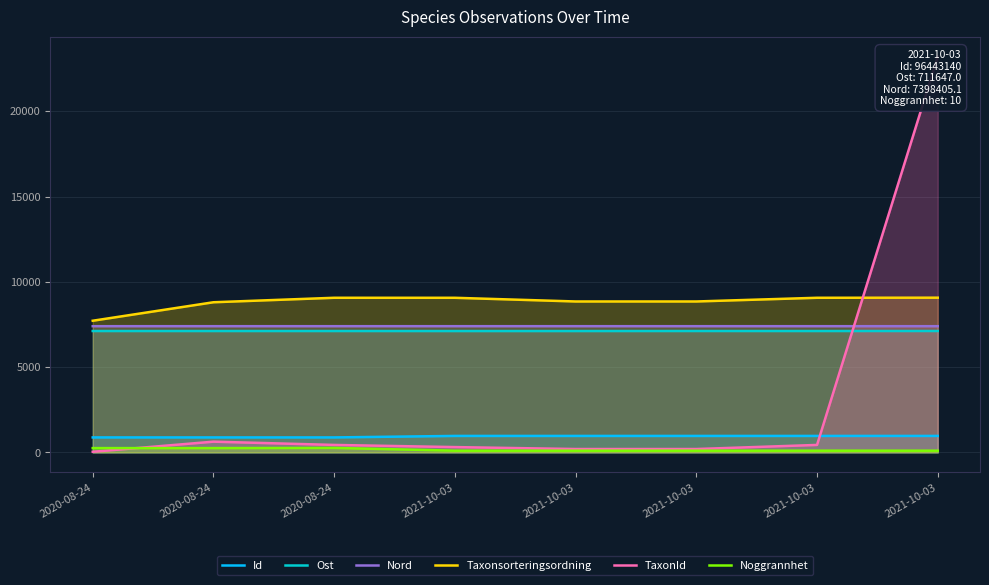

Reading left to right, transcribe all the data shown in this chart.

Id: 2020-08-24=876.3	2020-08-24=876.3	2020-08-24=876.3	2021-10-03=964.4	2021-10-03=964.4	2021-10-03=964.4	2021-10-03=964.4	2021-10-03=964.4
Ost: 2020-08-24=7115.3	2020-08-24=7115.3	2020-08-24=7115.4	2021-10-03=7114.2	2021-10-03=7114.1	2021-10-03=7116.0	2021-10-03=7115.4	2021-10-03=7116.5
Nord: 2020-08-24=7398.3	2020-08-24=7398.3	2020-08-24=7398.2	2021-10-03=7398.6	2021-10-03=7398.6	2021-10-03=7398.3	2021-10-03=7398.3	2021-10-03=7398.4
Taxonsorteringsordning: 2020-08-24=7717.7	2020-08-24=8801.9	2020-08-24=9064.7	2021-10-03=9063.9	2021-10-03=8847.6	2021-10-03=8847.6	2021-10-03=9064.7	2021-10-03=9069.9
TaxonId: 2020-08-24=35.3	2020-08-24=627.6	2020-08-24=436.2	2021-10-03=310.0	2021-10-03=196.2	2021-10-03=196.2	2021-10-03=436.2	2021-10-03=23214.0
Noggrannhet: 2020-08-24=250.0	2020-08-24=250.0	2020-08-24=260.0	2021-10-03=100.0	2021-10-03=100.0	2021-10-03=100.0	2021-10-03=100.0	2021-10-03=100.0